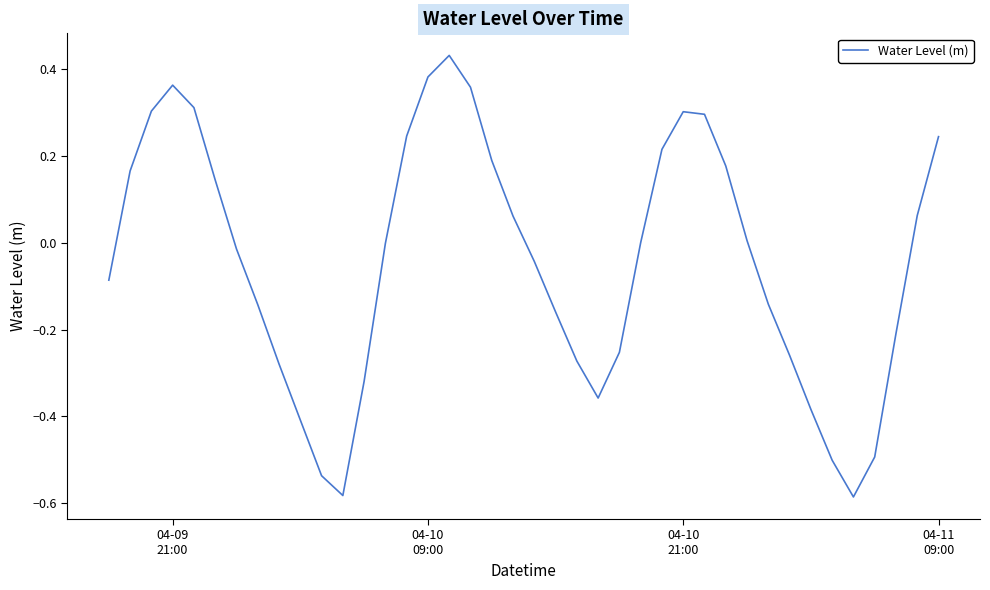

Count the number of data series in this chart.

1